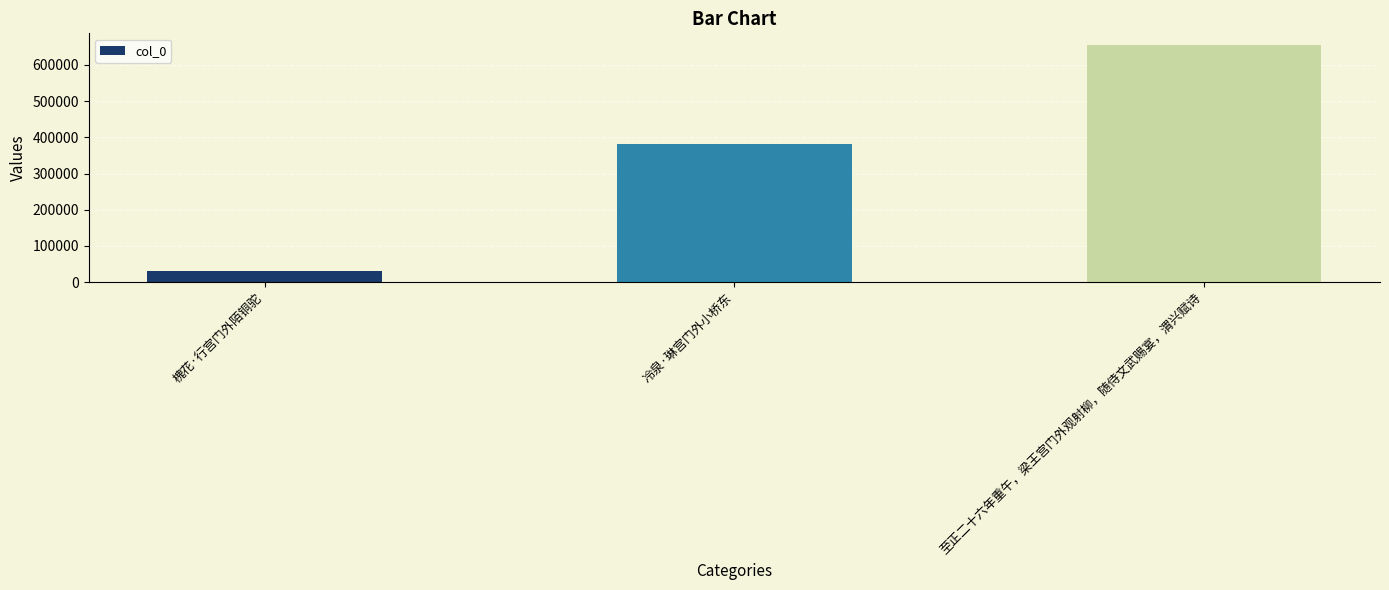

Rank the categories by value from highest to lowest.

至正二十六年重午，梁王宫门外观射柳，随侍文武赐宴，渭兴赋诗, 冷泉·琳宫门外小桥东, 槐花·行宫门外陌铜驼